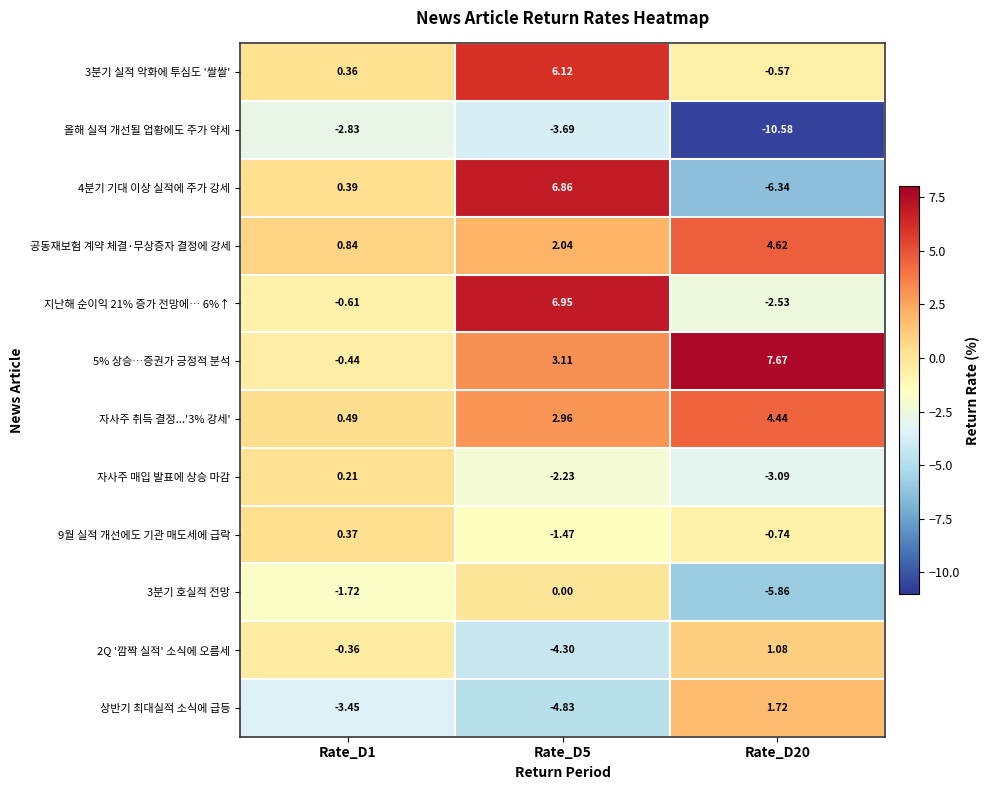

Is the value of 올해 실적 개선될 업황에도 주가 약세 at Rate_D20 greater than the value of 상반기 최대실적 소식에 급등 at Rate_D1?

No